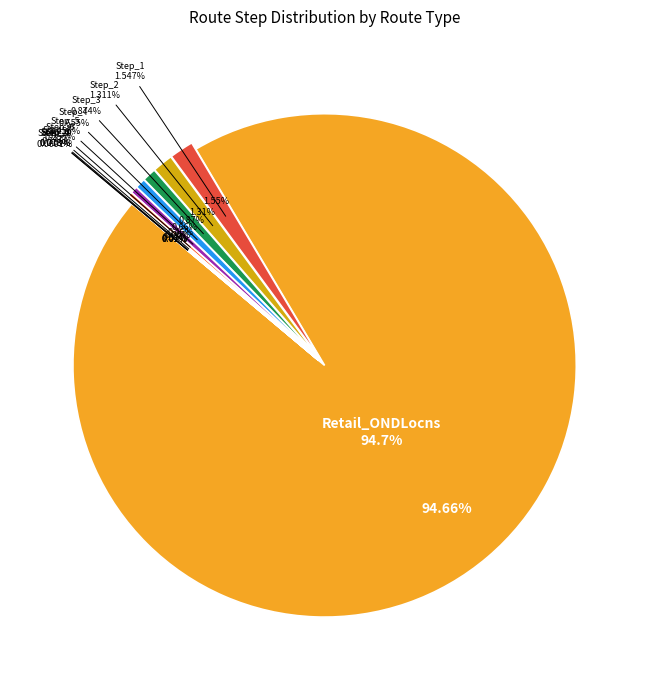

Is there a majority slice in this chart?

Yes